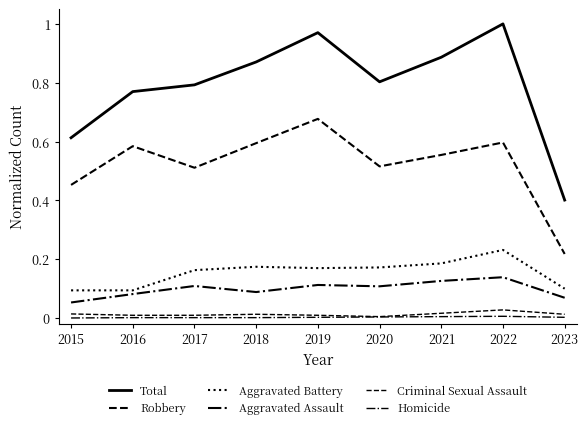

How many lines are shown in the chart?

6